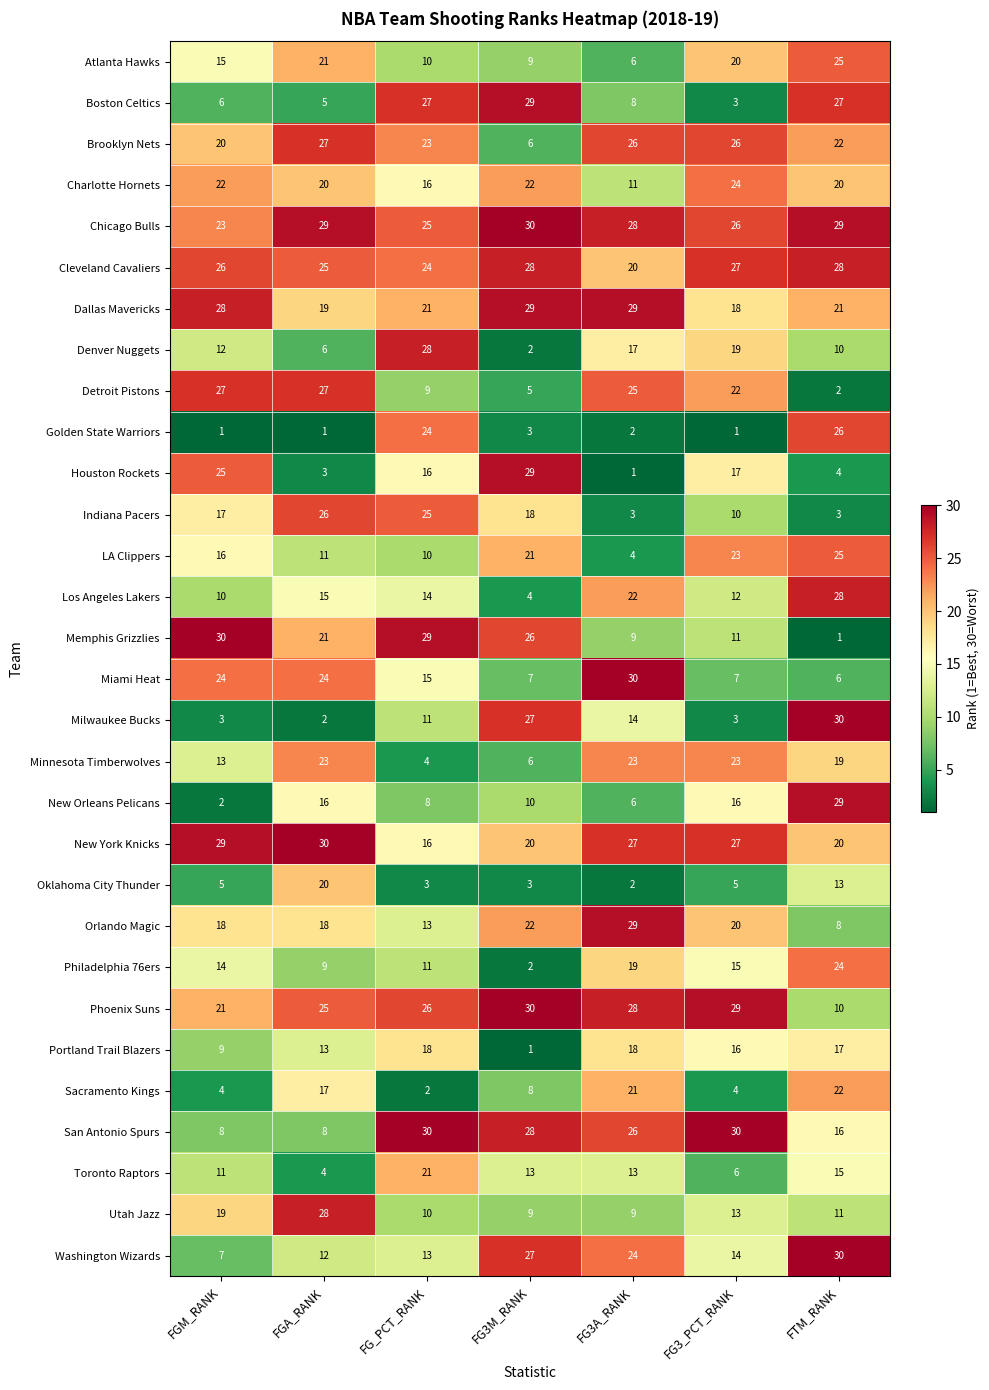

At which category is the sum across all series the highest?

FTM_RANK